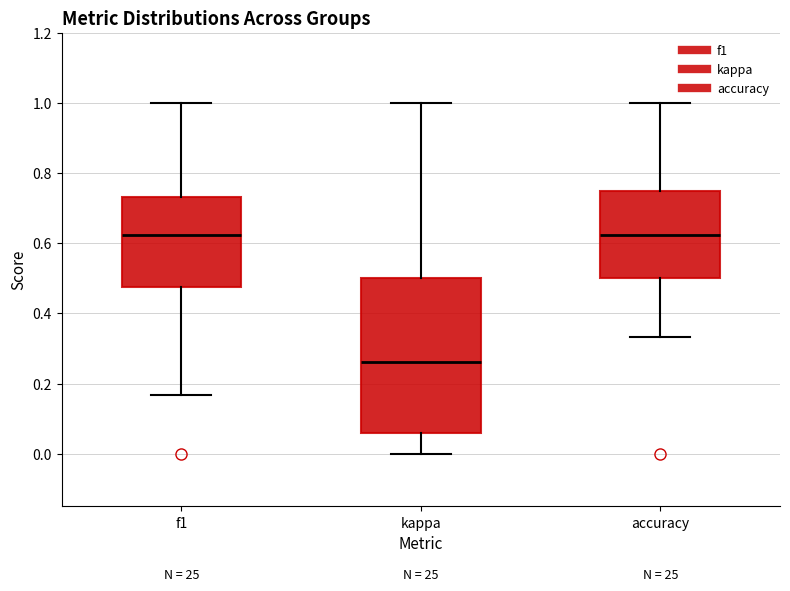

Reading left to right, transcribe this box plot: for each box, give where its median line is, the range the box spans, and where its two whiskers end, as read against the y-axis. The values are not printed on the chart, so give them approximately, as read against the axis.

f1: median 0.62, box 0.48 to 0.74, whiskers 0.16 to 1.00
kappa: median 0.26, box 0.06 to 0.50, whiskers 0.00 to 1.00
accuracy: median 0.62, box 0.50 to 0.76, whiskers 0.34 to 1.00